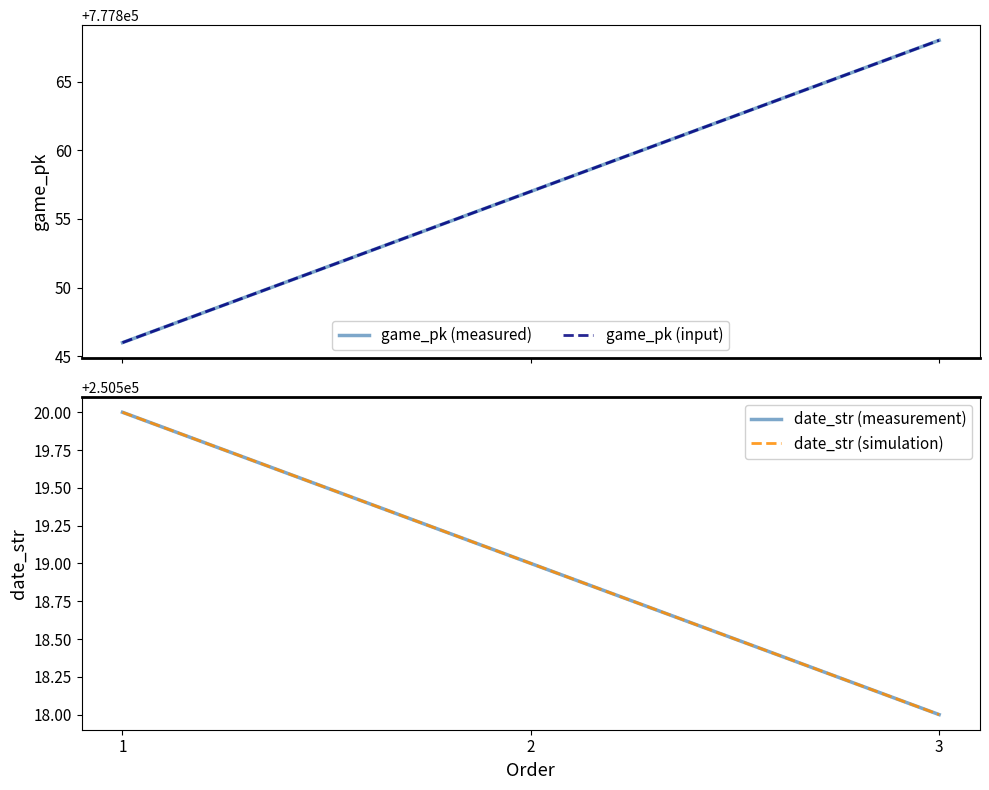

The game_pk (measured) series shows 512177 at 2. True or false?

False